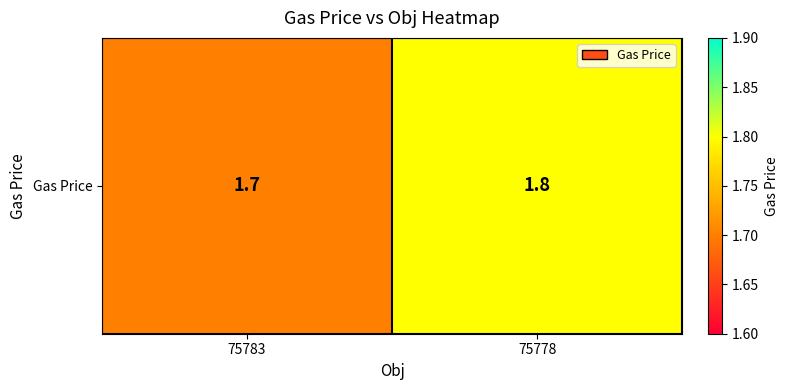

Reading left to right, extract all data points from this chart.

75783=1.7	75778=1.8